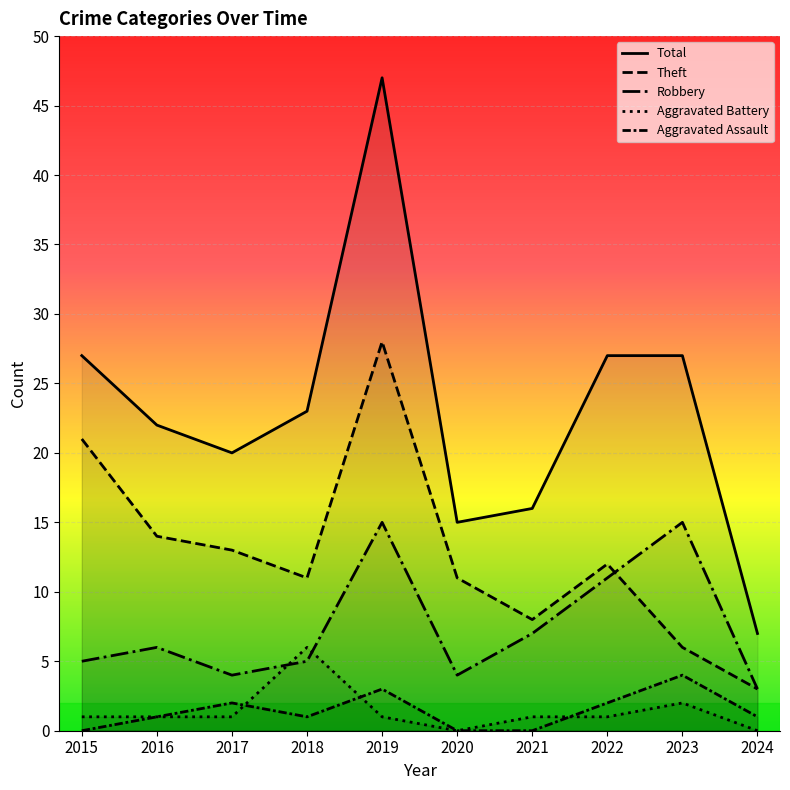

True or false: Aggravated Assault has a value of 4 at 2019.

False